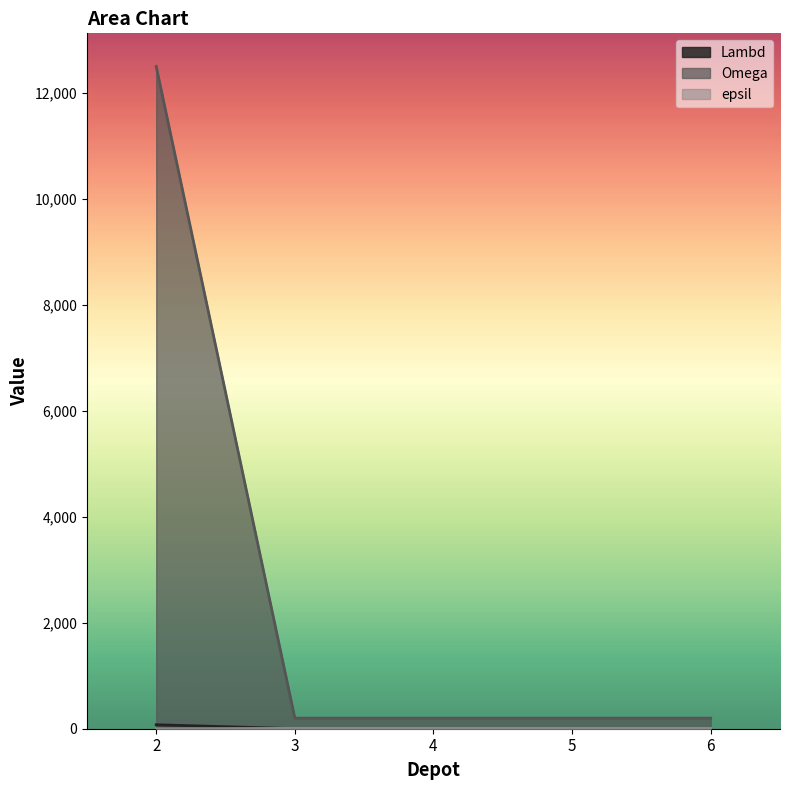

What is the sum of the Lambd values at 3 and 5?

2